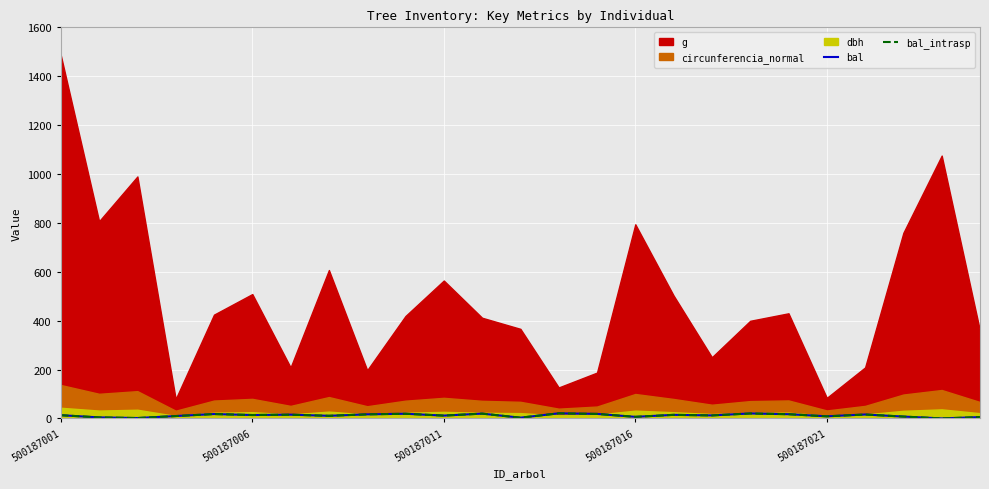

Read the bal_intrasp value at 500187021.

17.9